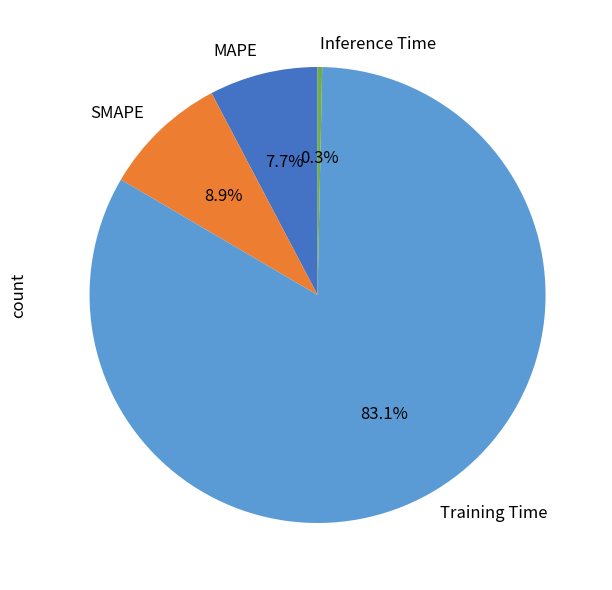

To the nearest percent, what percentage of the pie is Training Time?

83%